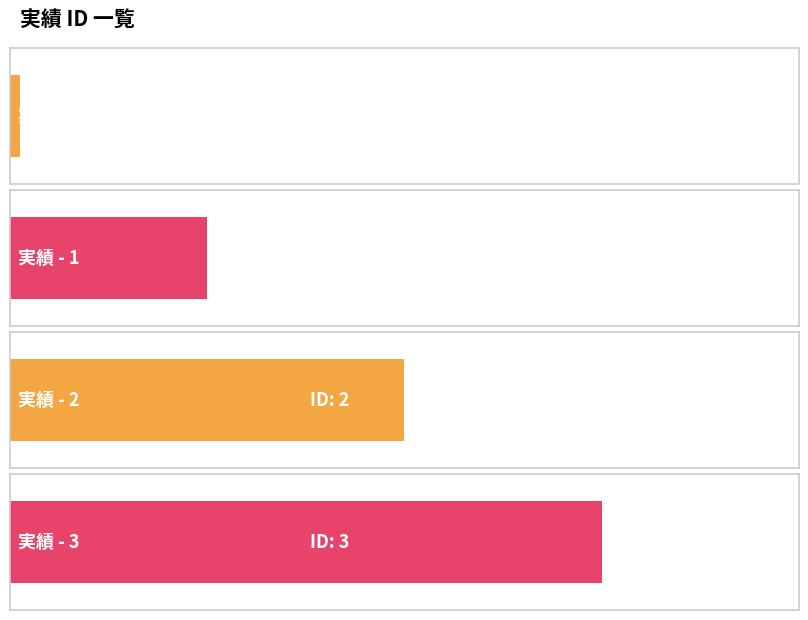

List the labels in order of value, smallest first.

実績 - 0, 実績 - 1, 実績 - 2, 実績 - 3